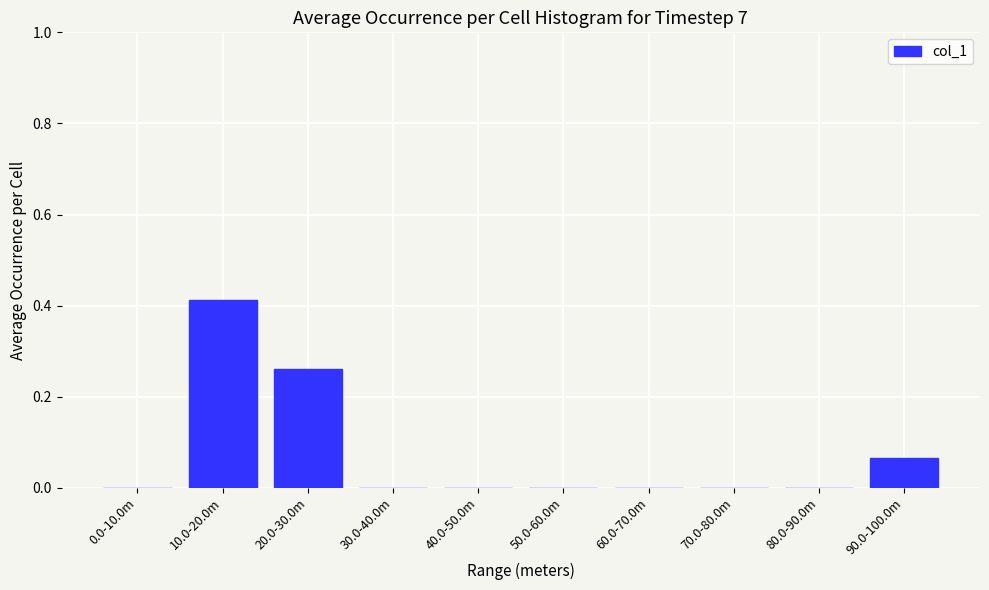

Between 50.0-60.0m and 10.0-20.0m, which is larger?

10.0-20.0m